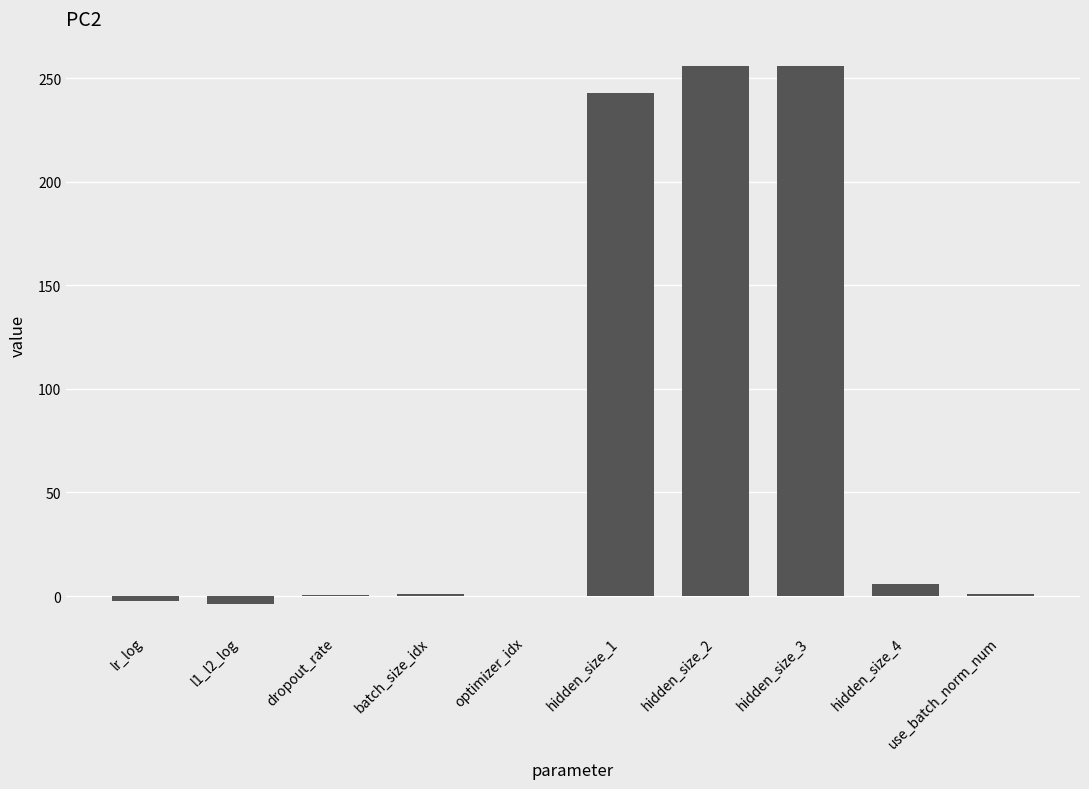

What is the sum of the values at hidden_size_3 and hidden_size_4?

262.0